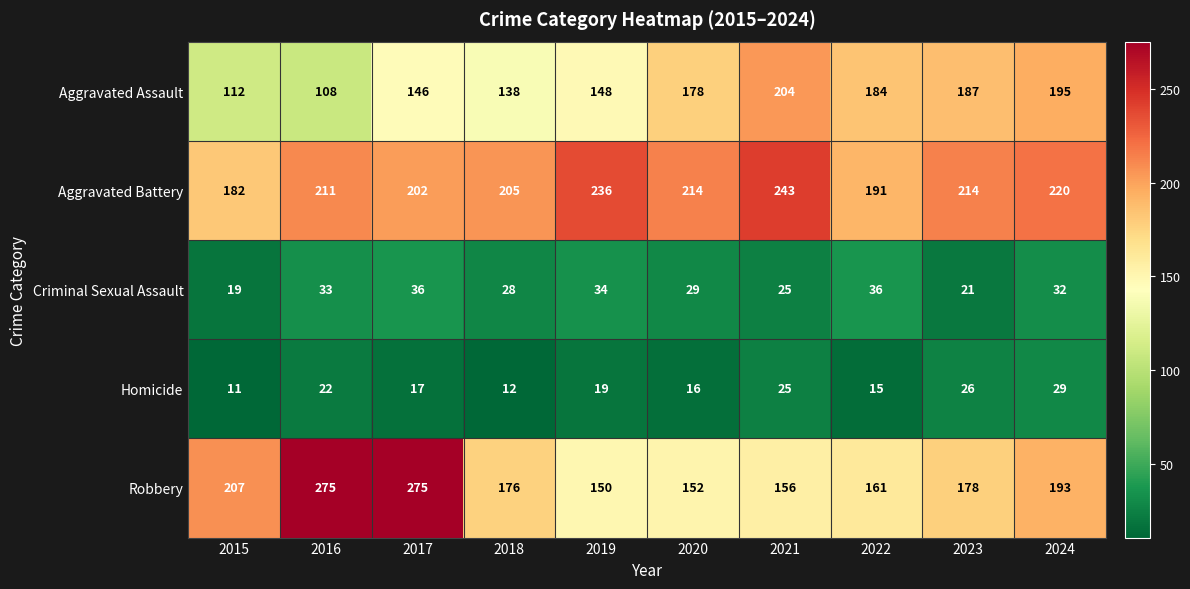

What is the greatest value displayed?

275